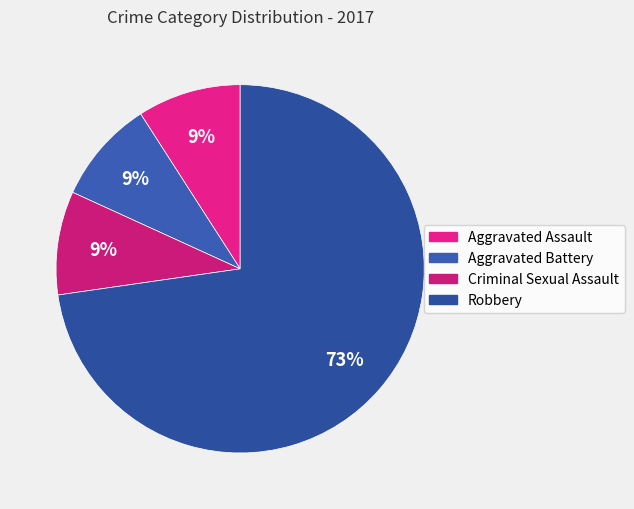

What is the majority slice?

Robbery